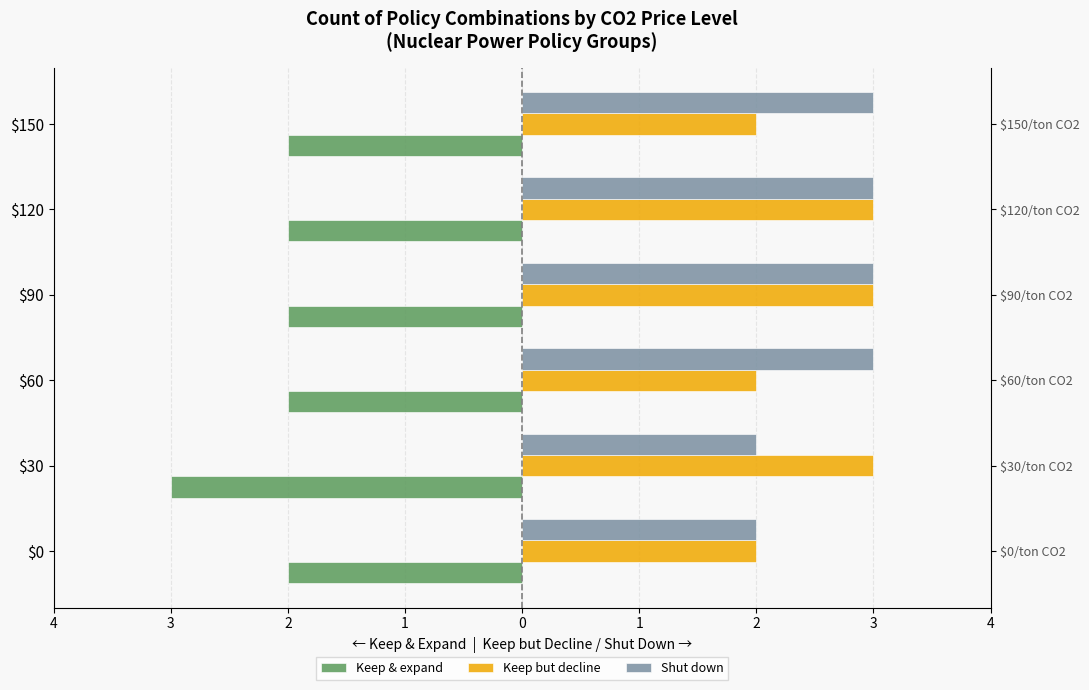

How many groups of bars are there?

6